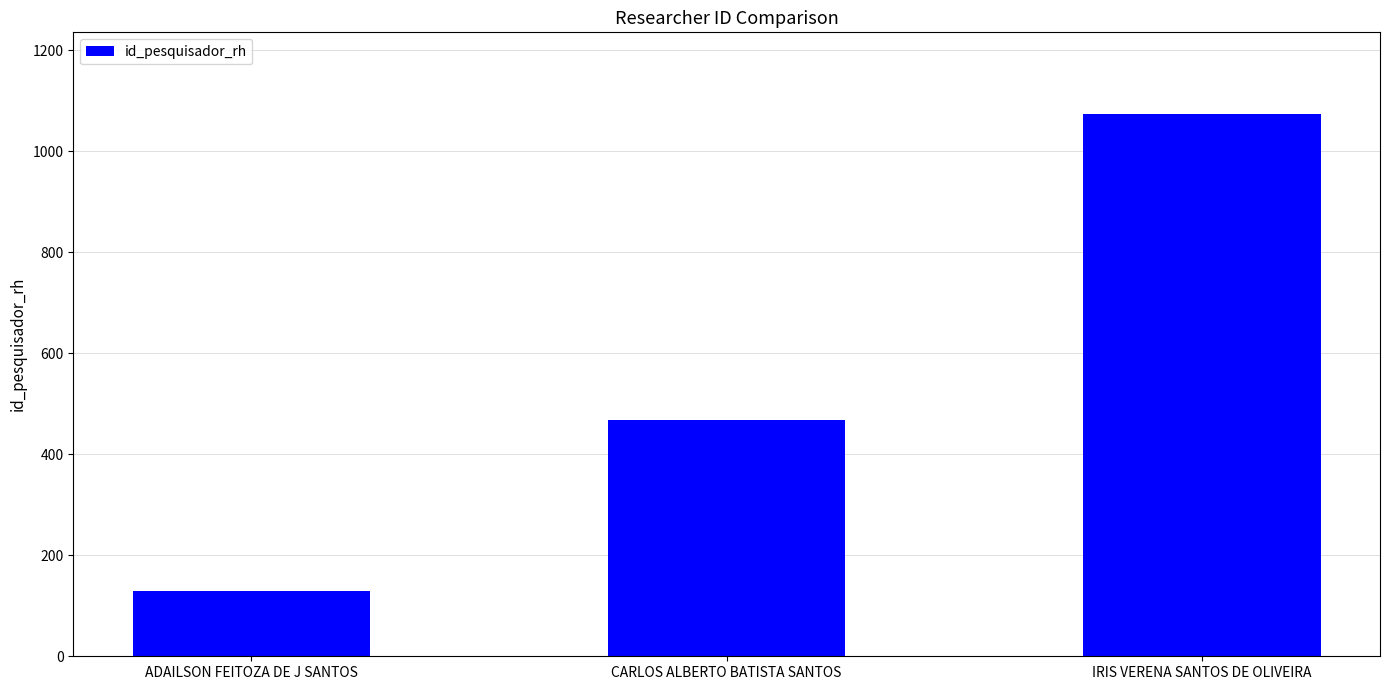

Is it true that the value at CARLOS ALBERTO BATISTA SANTOS is 130?

False